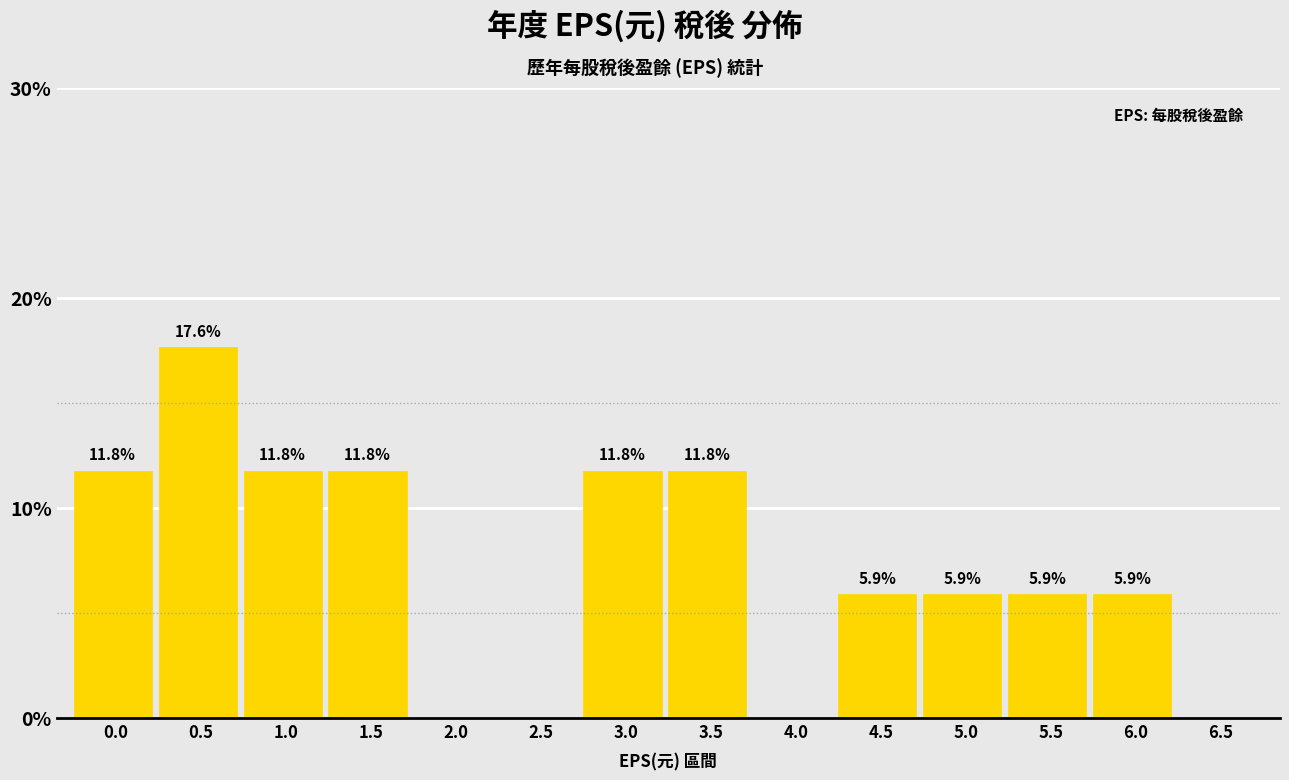

Reading left to right, extract all data points from this chart.

0.0=11.8	0.5=17.6	1.0=11.8	1.5=11.8	2.0=0.0	2.5=0.0	3.0=11.8	3.5=11.8	4.0=0.0	4.5=5.9	5.0=5.9	5.5=5.9	6.0=5.9	6.5=0.0